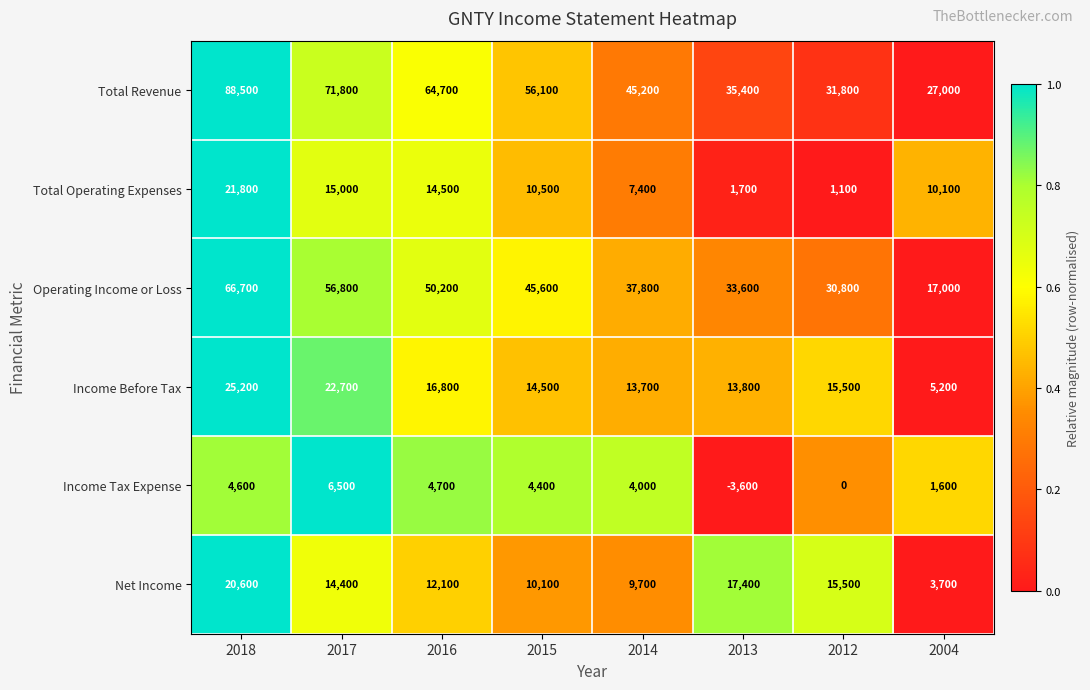

What is the lowest value of the Total Operating Expenses series?

1100